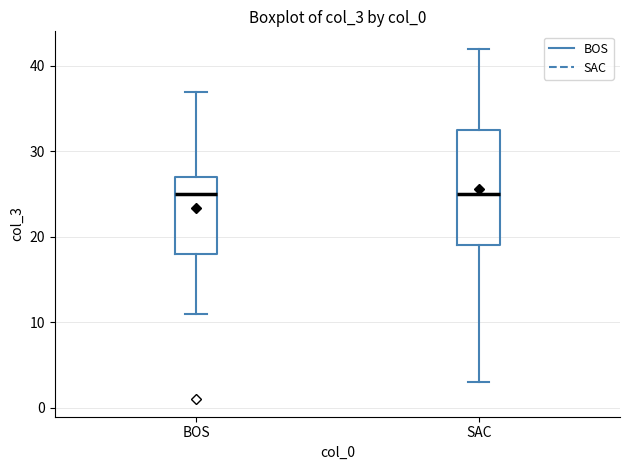

Where is the lower edge of the box for BOS on the y-axis? The values are not printed on the chart, so give them approximately, as read against the axis.

18